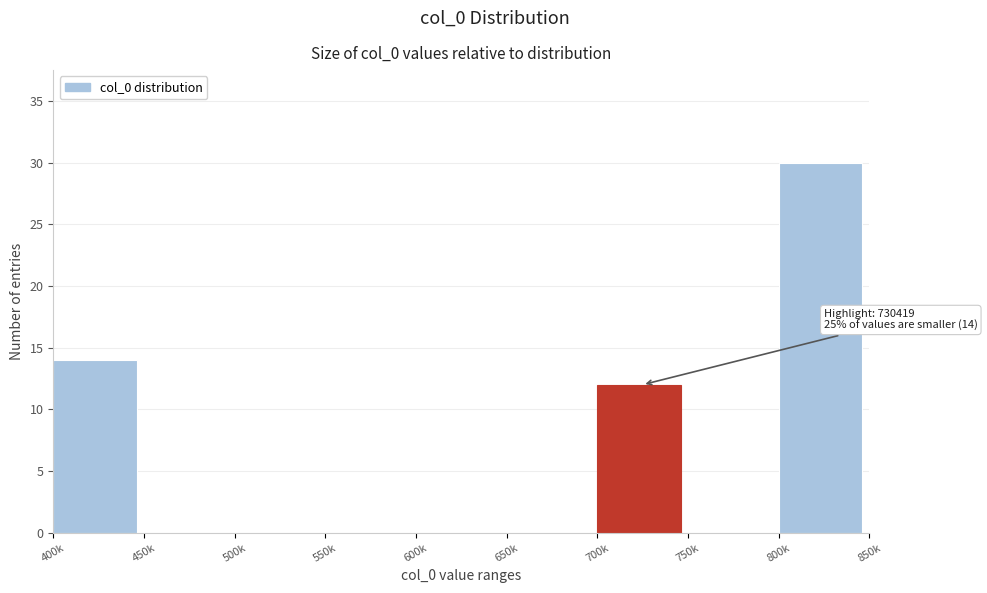

Reading left to right, extract all data points from this chart.

400k=14	450k=0	500k=0	550k=0	600k=0	650k=0	700k=12	750k=0	800k=30